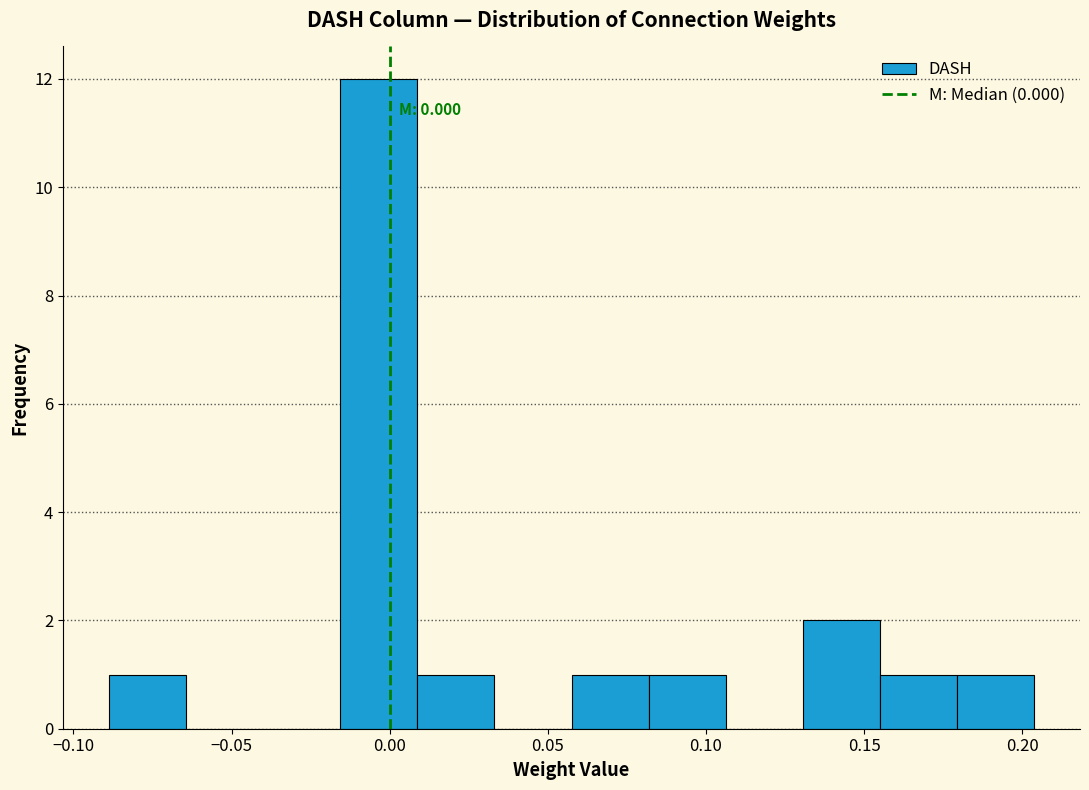

Over which range of the x-axis is the bar tallest?

-0.015 to 0.010